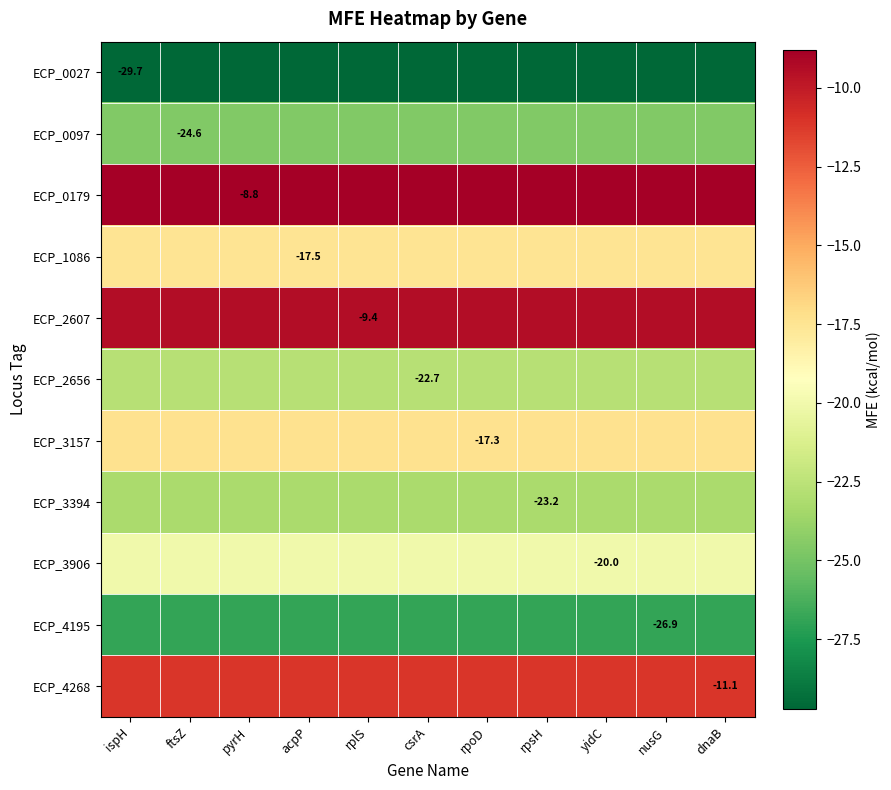

The ECP_0097 series shows -24.6 at ftsZ. True or false?

True